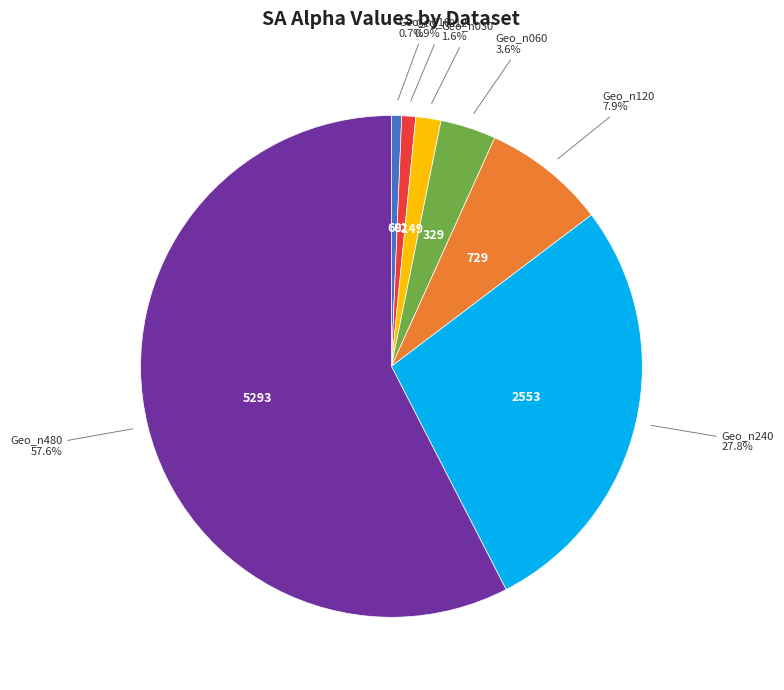

Does any single category account for the majority?

Yes